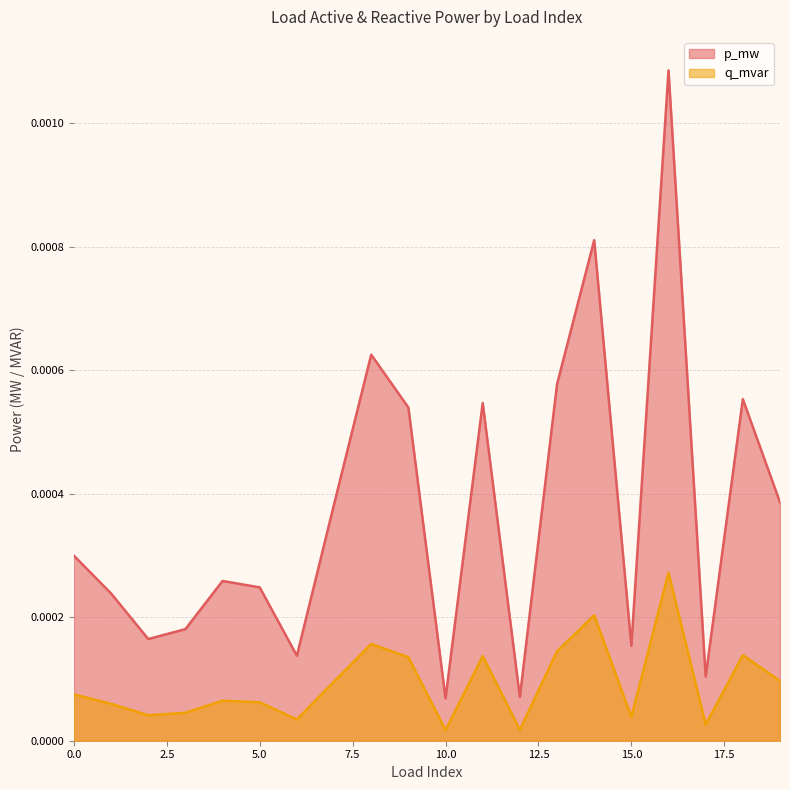

What are all the series names shown in the legend?

p_mw, q_mvar